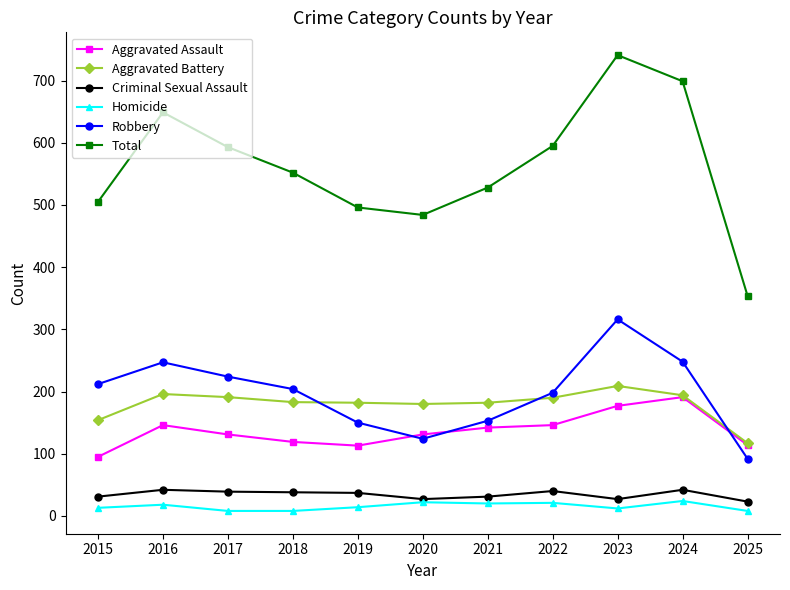

Which series has the widest spread of values?

Total